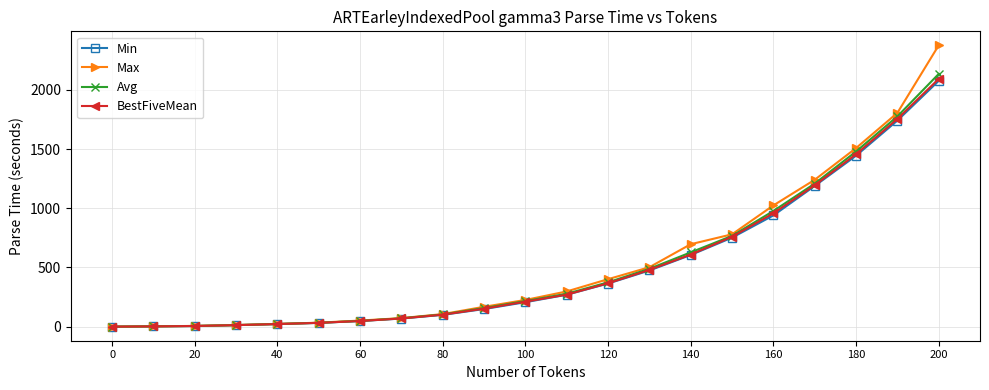

Which series has the widest spread of values?

Max